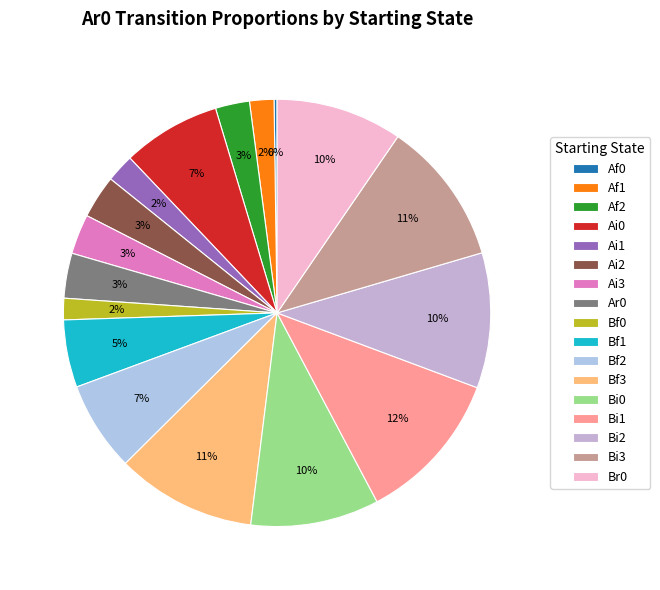

Which slice is the smallest?

Af0